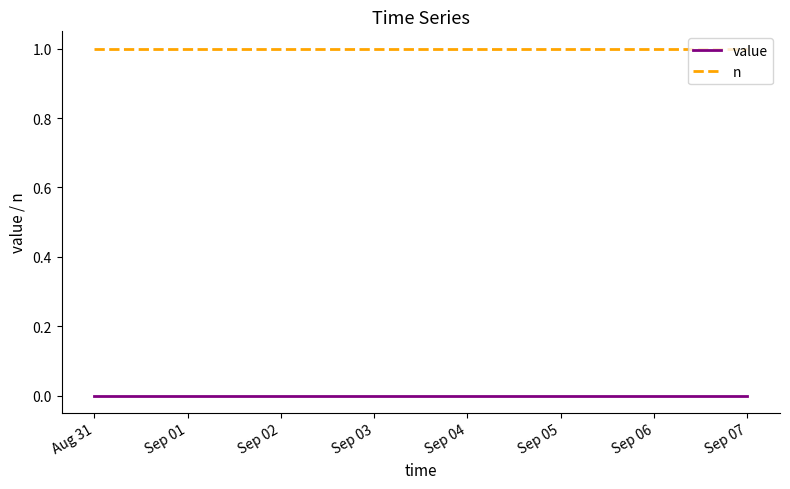

Read the n value at Sep 03.

1